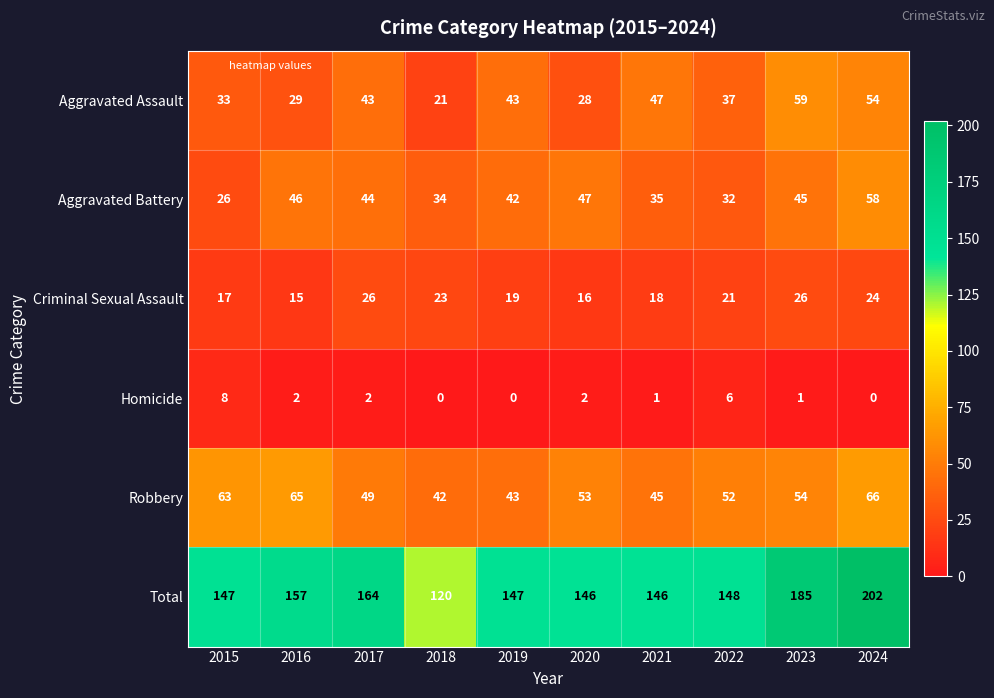

Is the value of Total at 2017 greater than the value of Aggravated Assault at 2015?

Yes